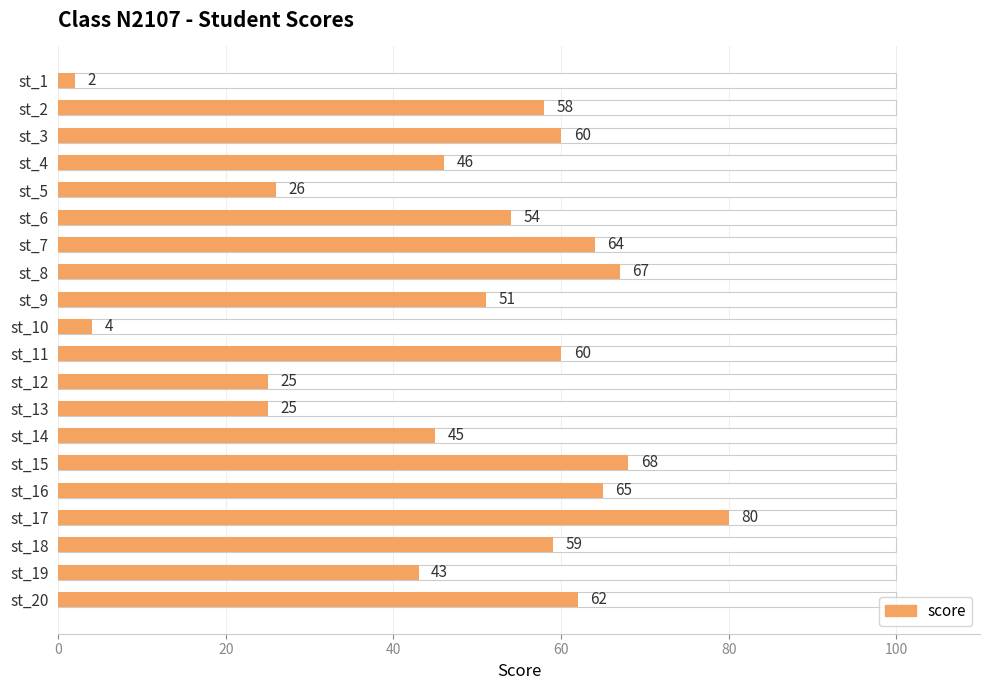

True or false: the data shows 71 at st_14.

False